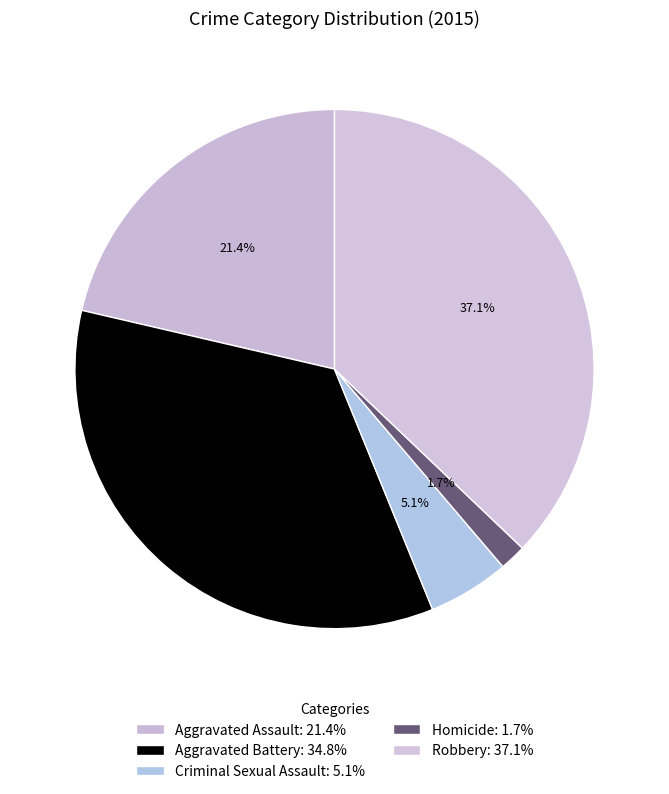

Rank the categories by value from lowest to highest.

Homicide, Criminal Sexual Assault, Aggravated Assault, Aggravated Battery, Robbery